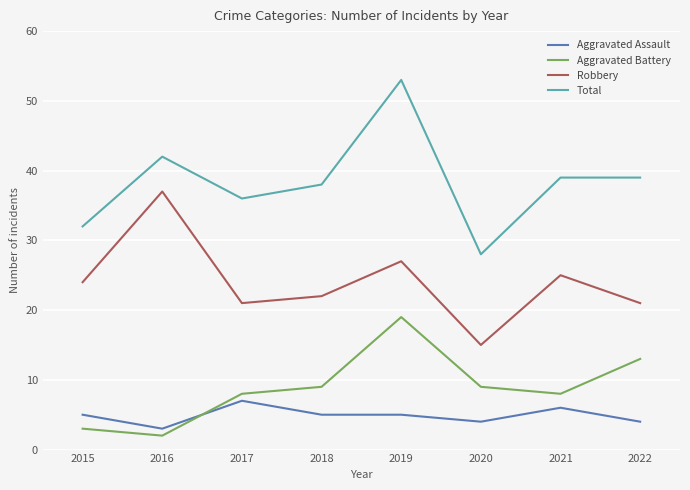

Which series changed the most between 2016 and 2021?

Robbery